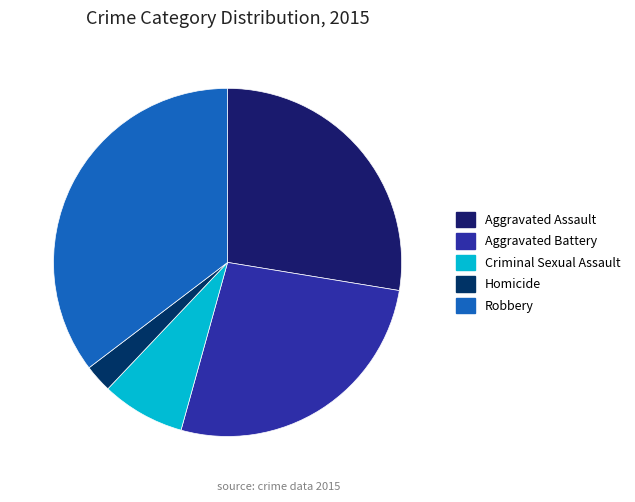

What percentage is the Aggravated Battery slice, to the nearest percent?

27%